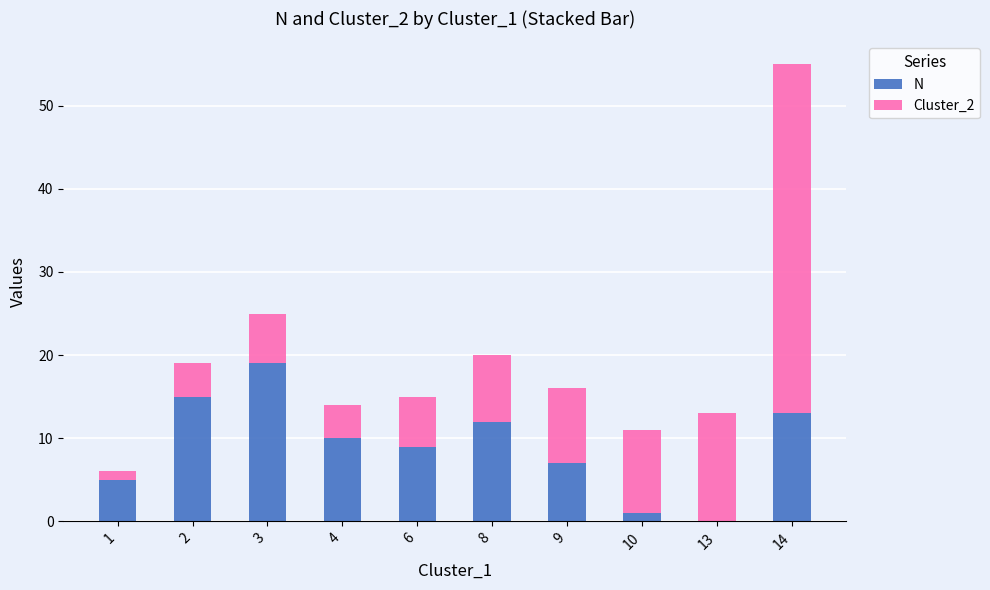

What is the sum of all N values?

91